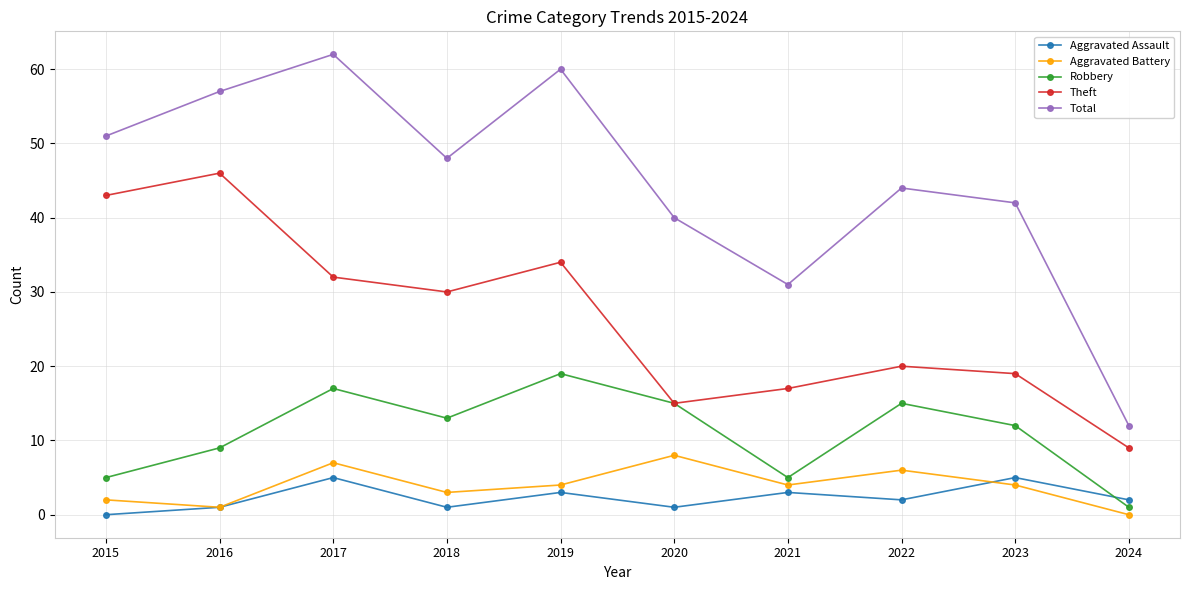

What is the value of the Aggravated Battery point at the 8th from the left?

6